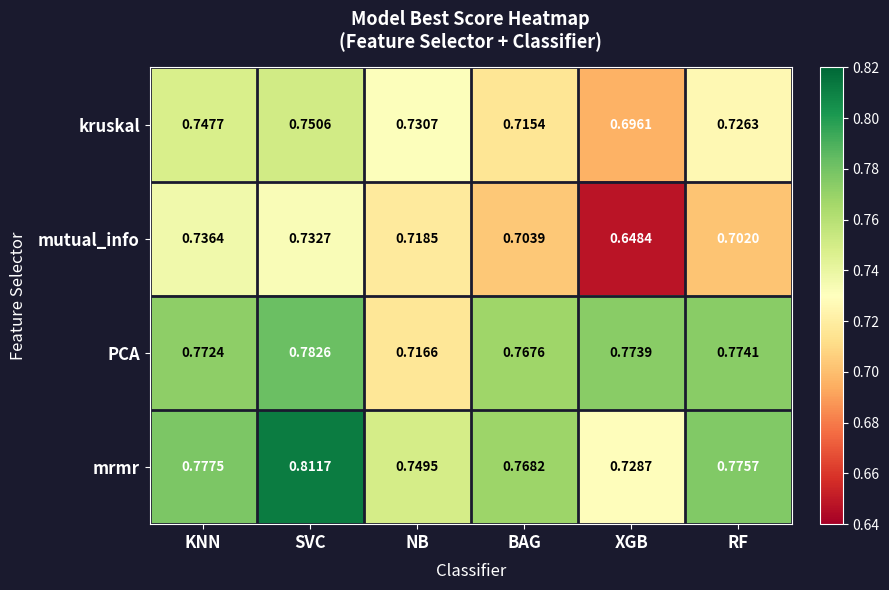

Which series has the largest range (max minus min)?

mutual_info